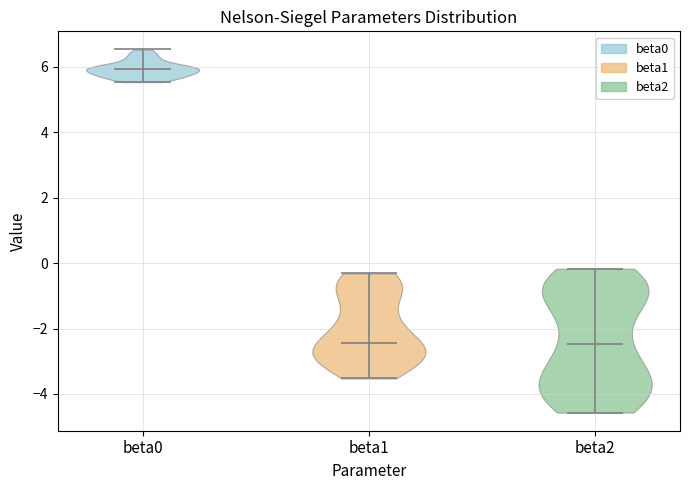

What is the lowest point the violin for beta0 reaches on the y-axis? The values are not printed on the chart, so give them approximately, as read against the axis.

5.6